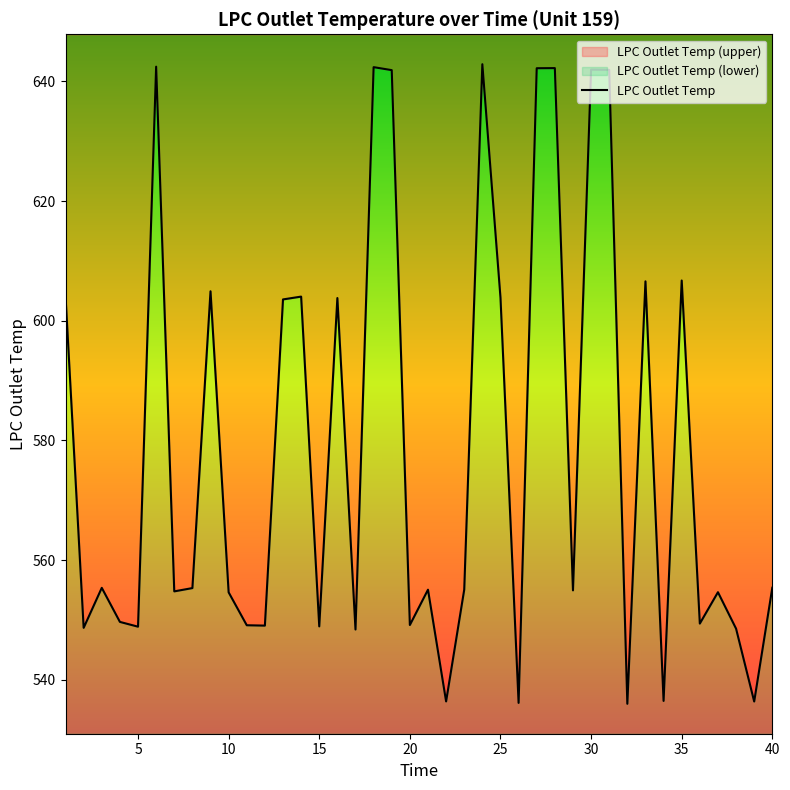

What is the smallest value displayed?

536.0